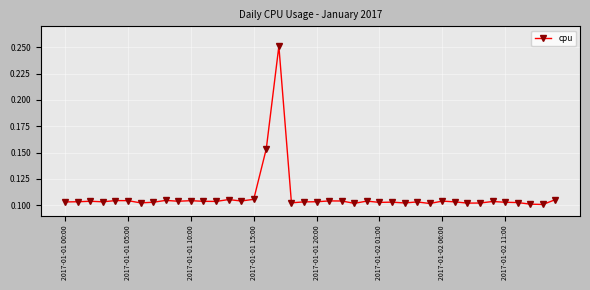

Count the values in the range 0 to 1.

40